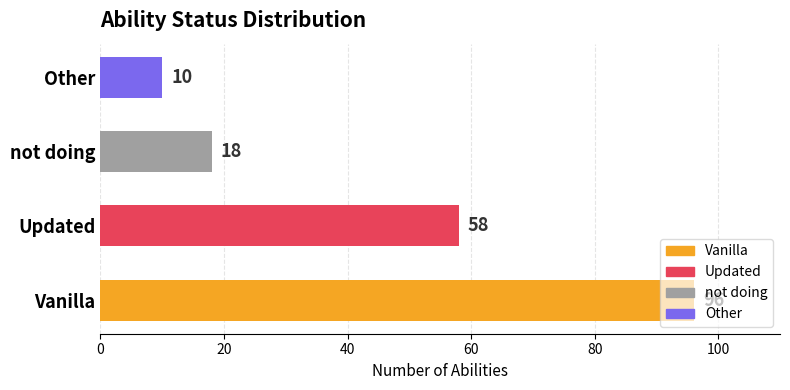

What is the sum of all values?

182